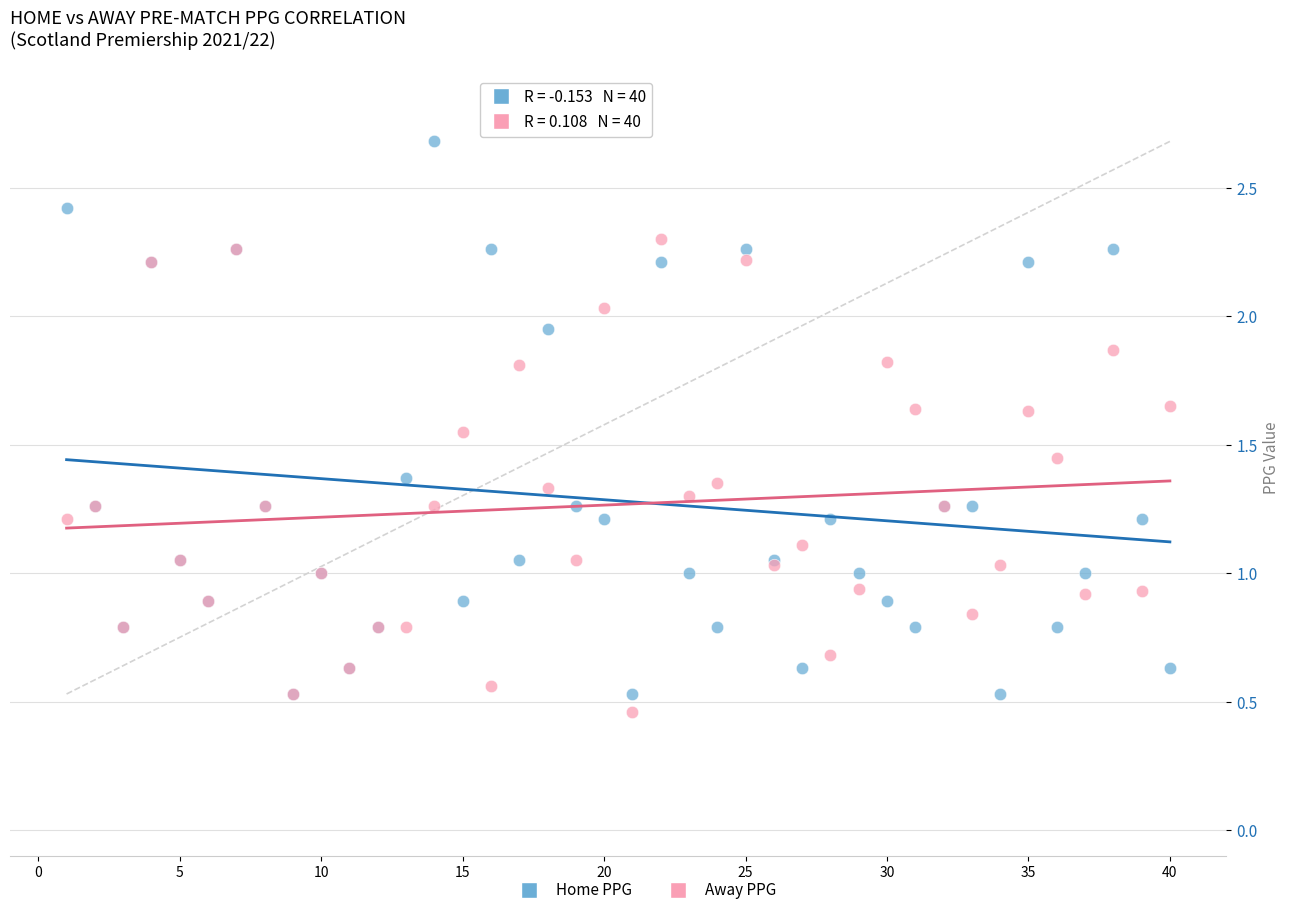

Which series reaches the minimum Y coordinate?

Away PPG